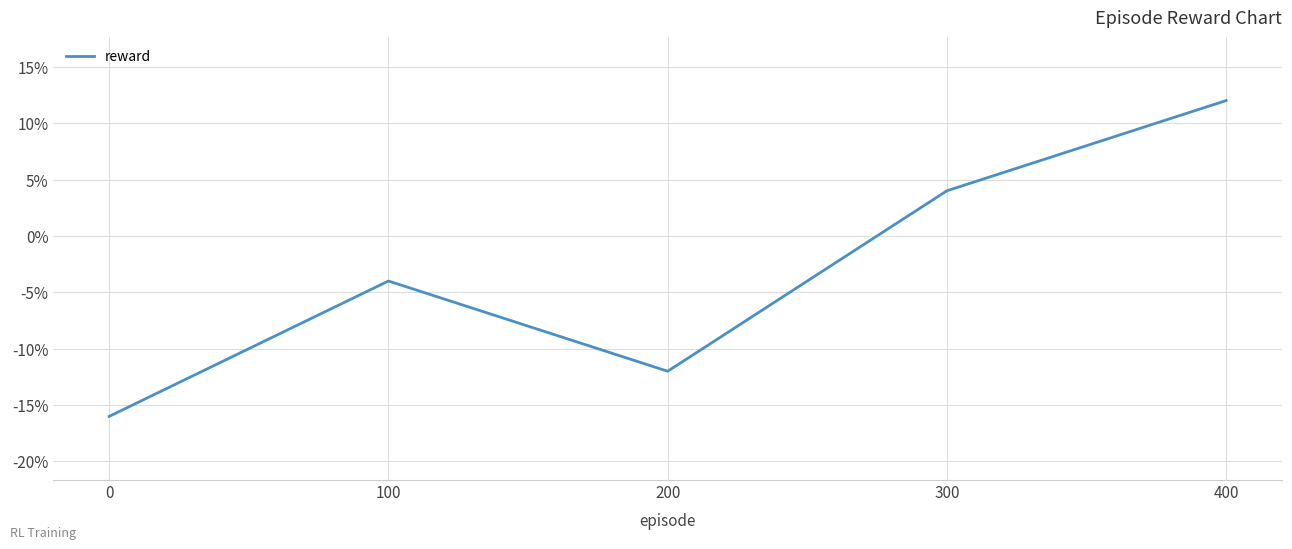

Which has a higher value, 300 or 400?

400